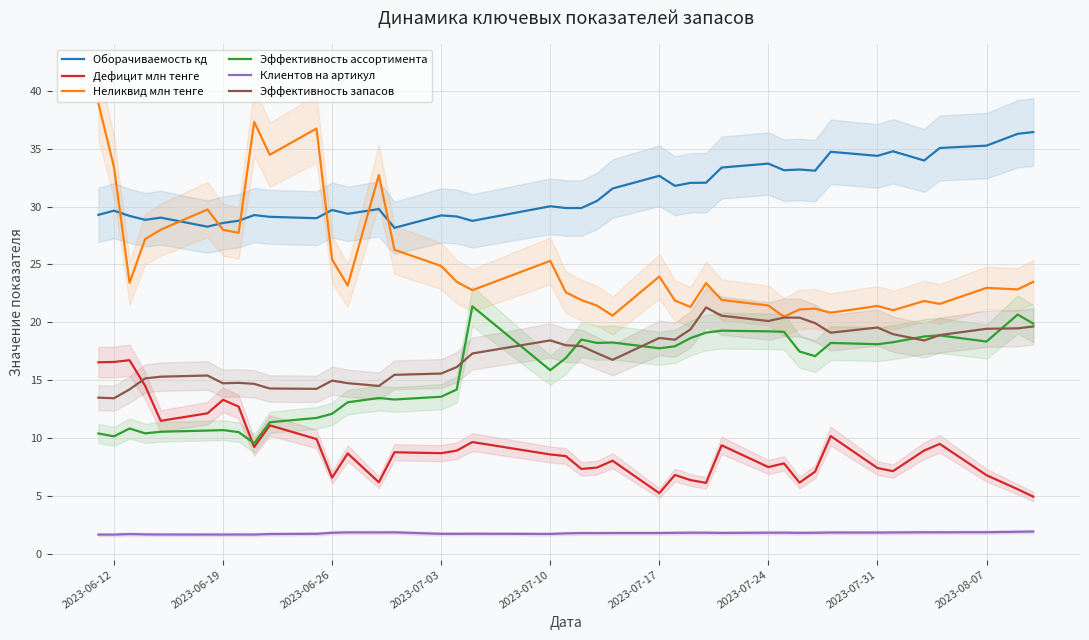

What is the lowest value of the Оборачиваемость кд series?

28.2